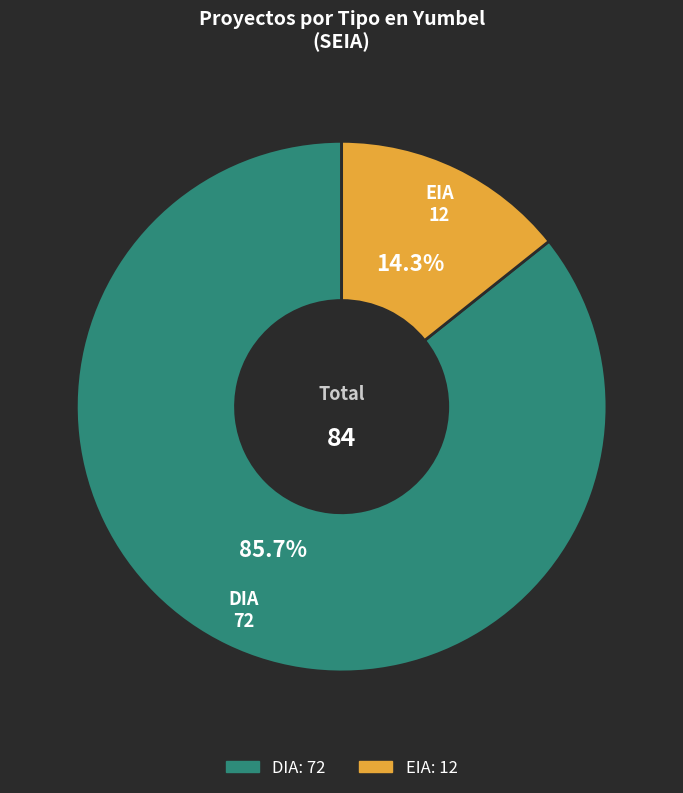

Which slice is the smallest?

EIA